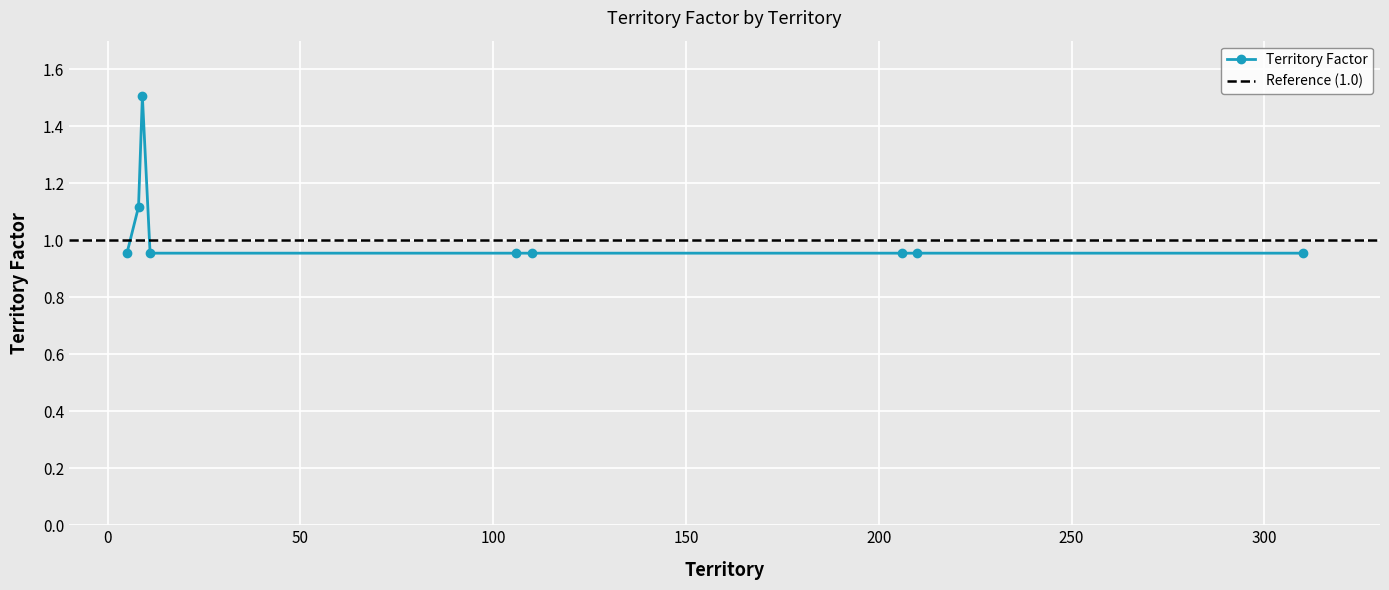

What is the greatest value displayed?

1.5